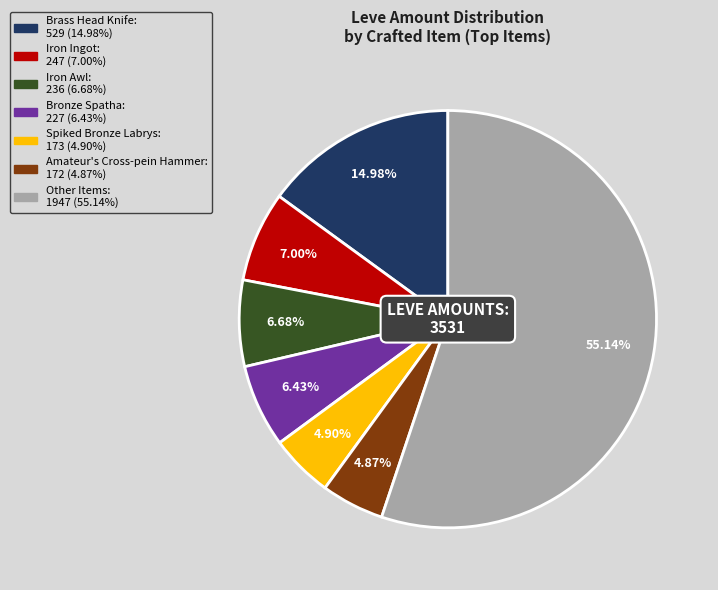

How many slices are in this pie chart?

7